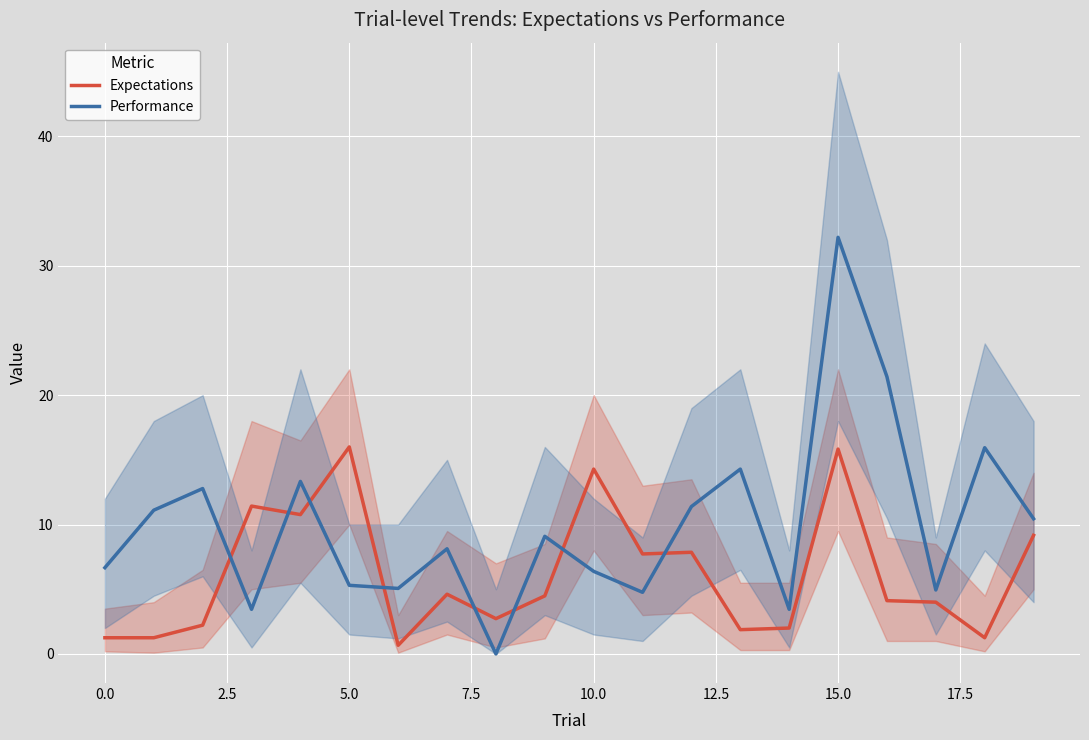

After their last crossing, which series has the higher values: Expectations or Performance?

Performance